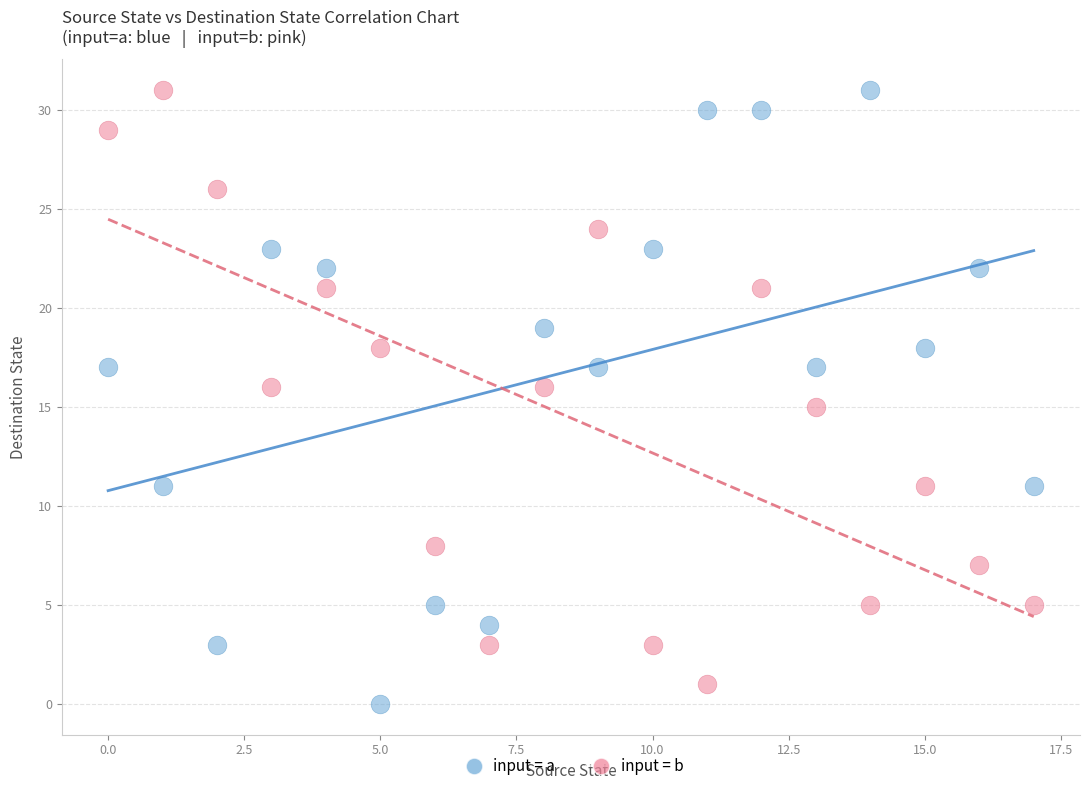

How many data points are displayed?

36